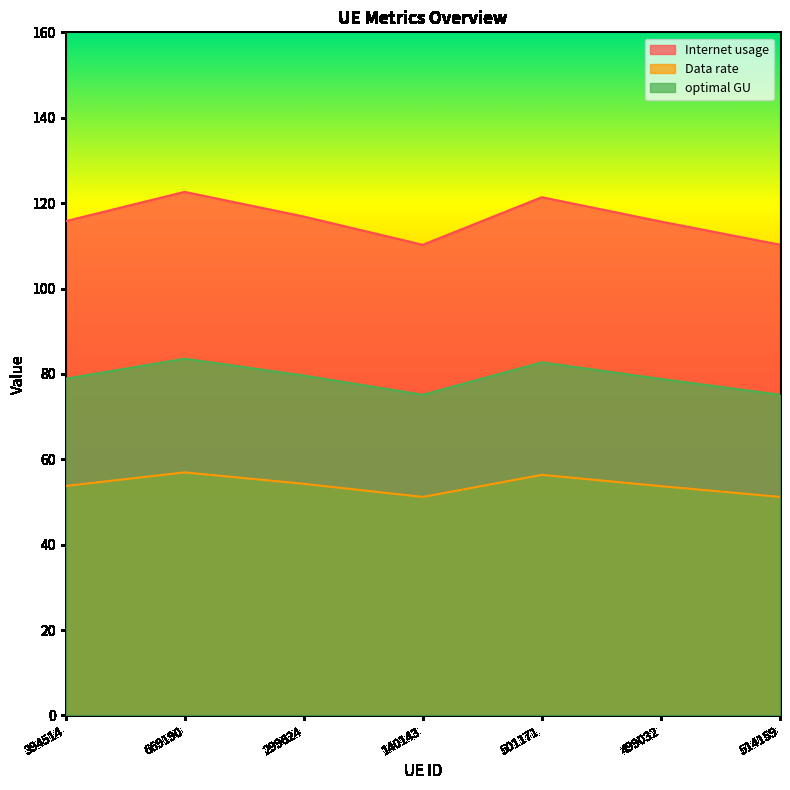

At 299624, list the series in order from smallest to largest.

Data rate, optimal GU, Internet usage